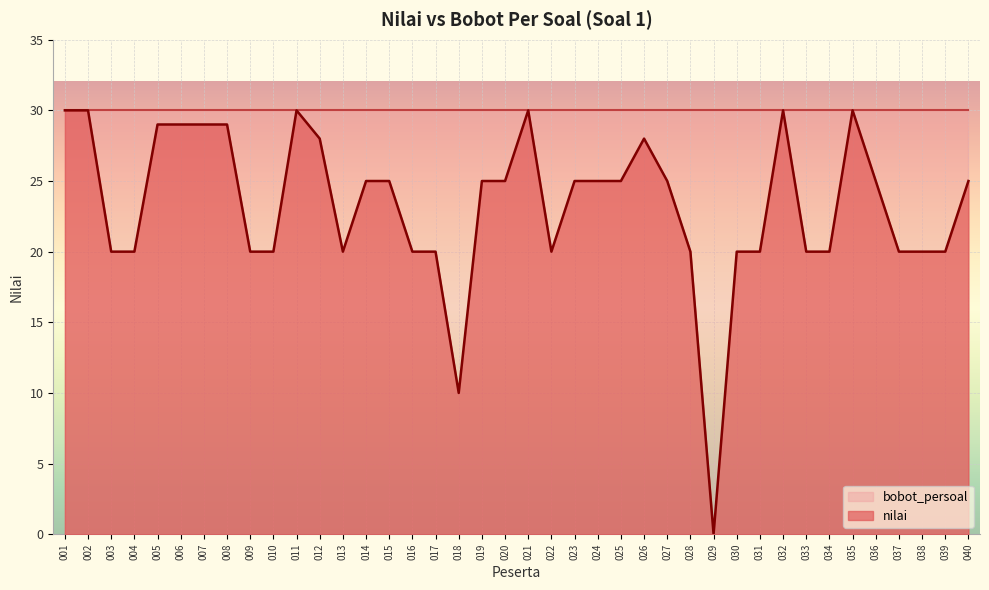

Where does the data first go above 25?

001